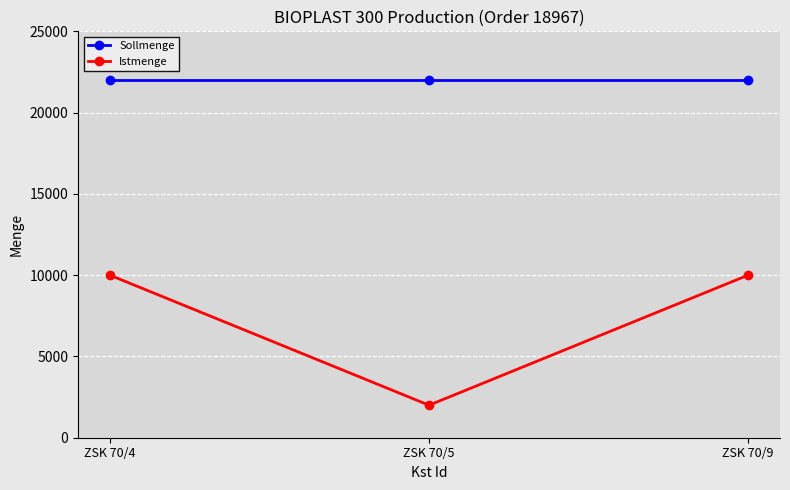

What is the sum of all Sollmenge values?

66000